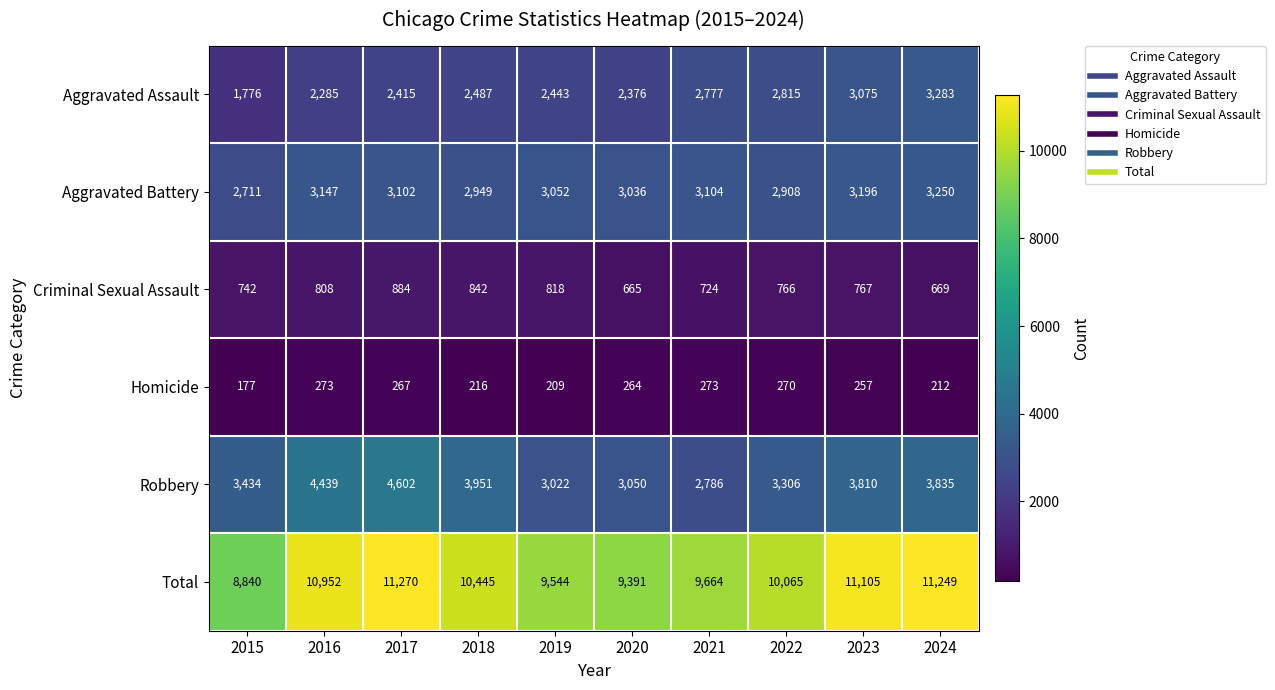

Which category has the lowest value across all series?

2015